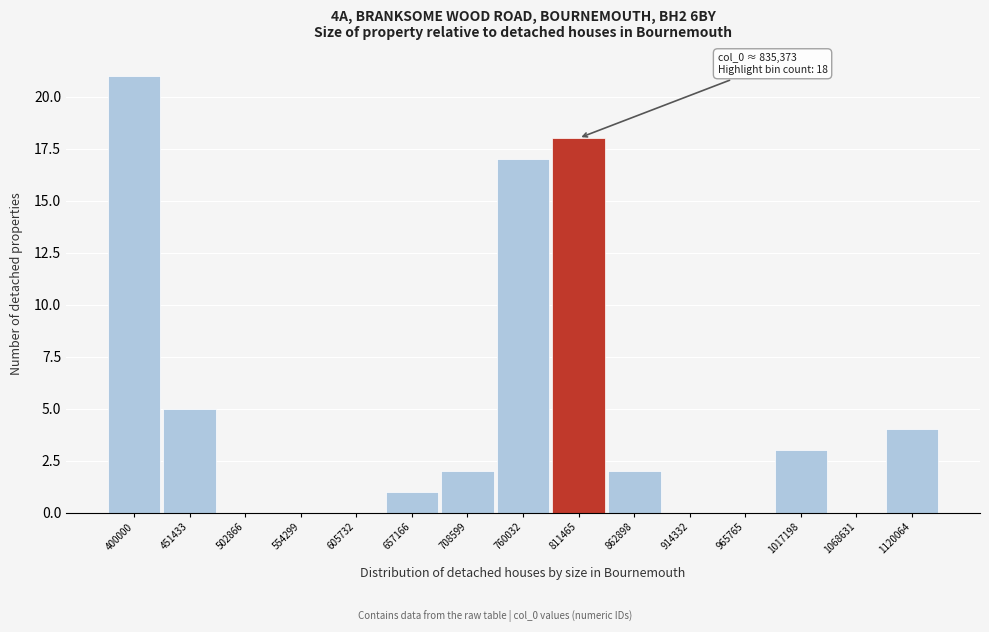

Reading left to right, transcribe all the data shown in this chart.

400000=21	451433=5	502866=0	554299=0	605732=0	657166=1	708599=2	760032=17	811465=18	862898=2	914332=0	965765=0	1017198=3	1068631=0	1120064=4